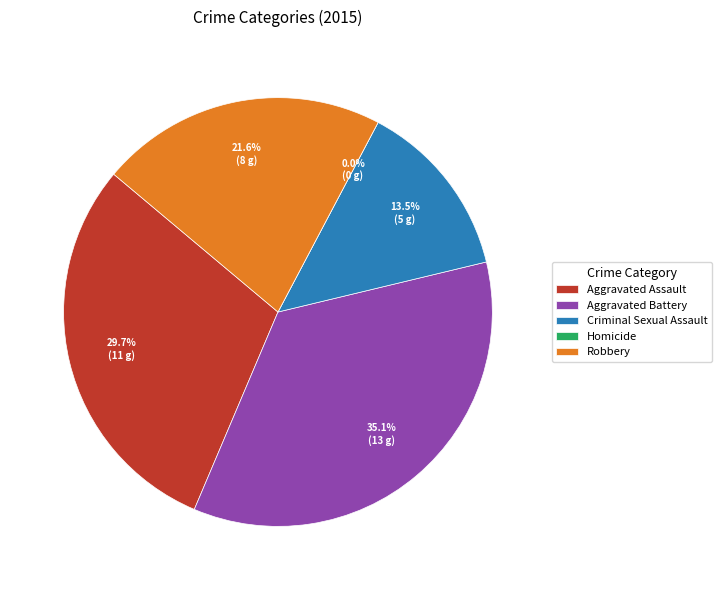

Combined, do Aggravated Battery and Criminal Sexual Assault account for over 50%?

No